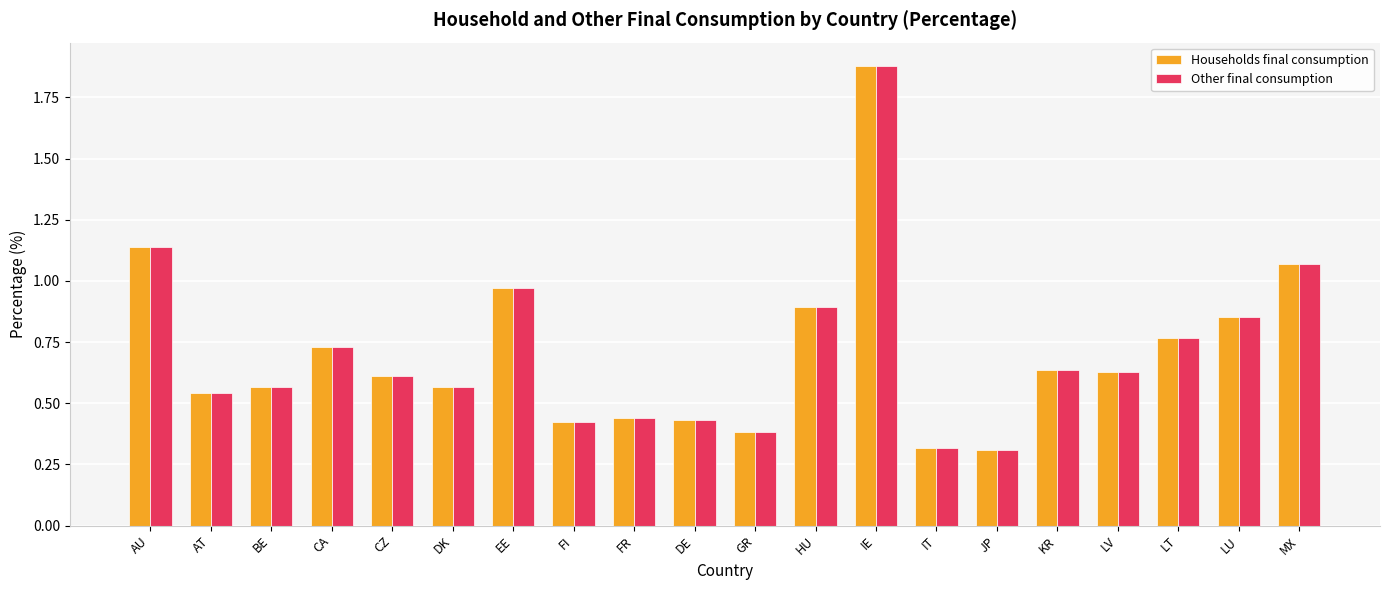

Is the value of Households final consumption at LV greater than the value of Other final consumption at DE?

Yes